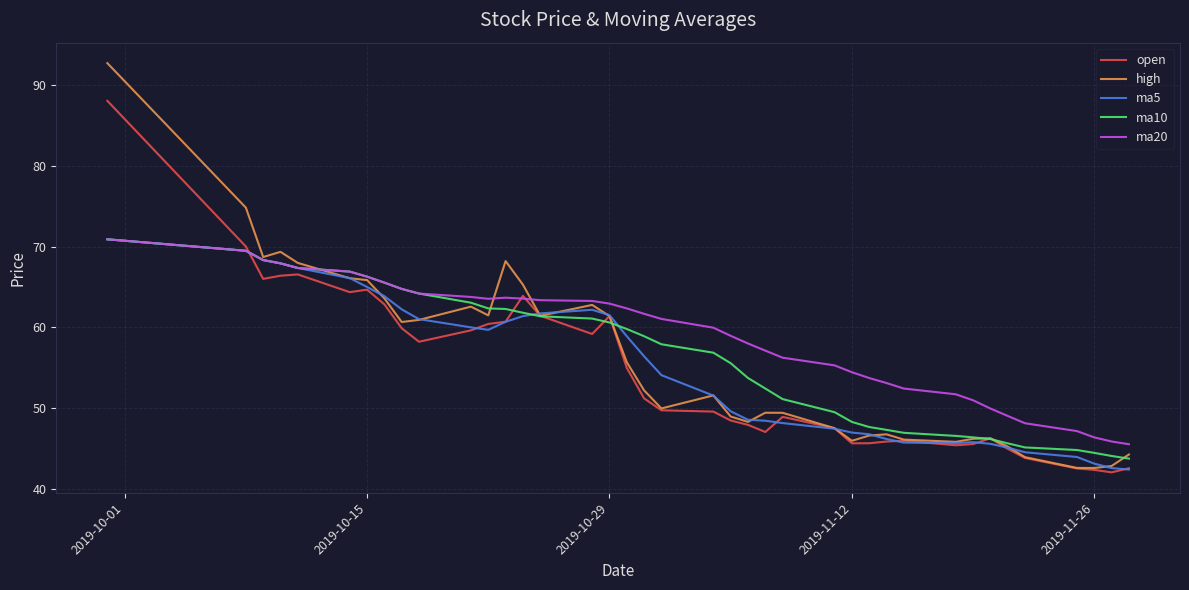

What is the minimum value for ma10?

43.8